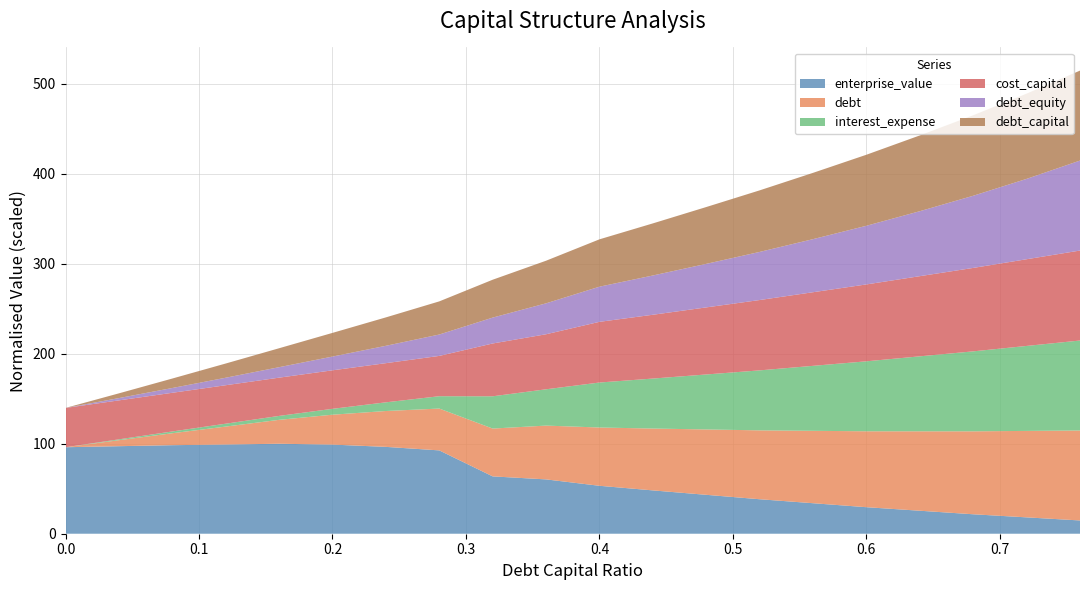

What is the minimum value for enterprise_value?

14.7